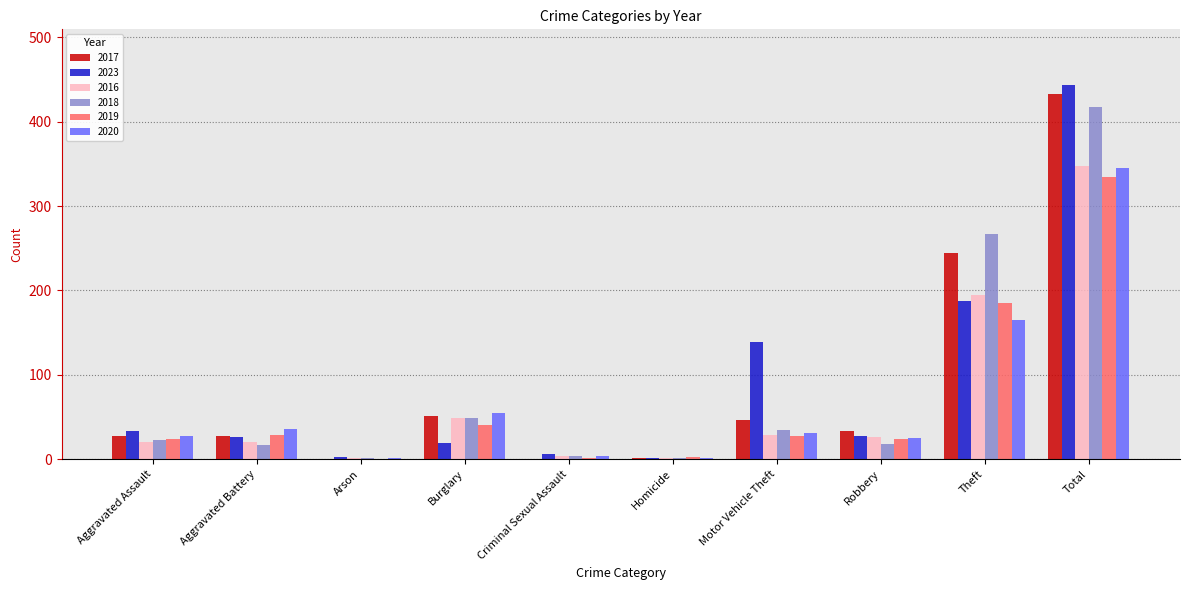

Where is 2018 nearest to the value 209?

Theft